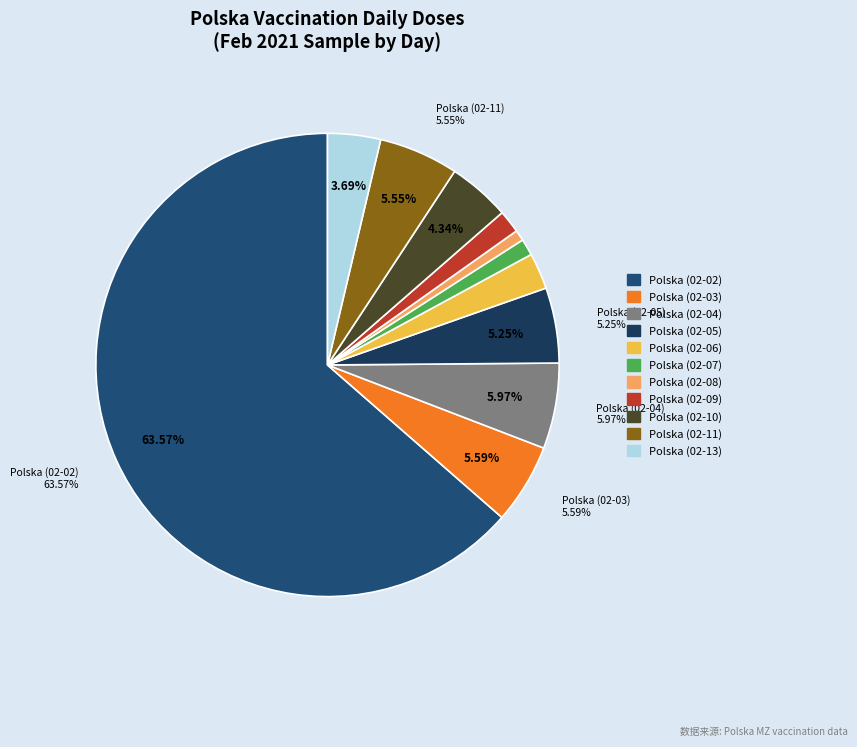

Which category has the smallest portion of the pie?

Polska (02-08)